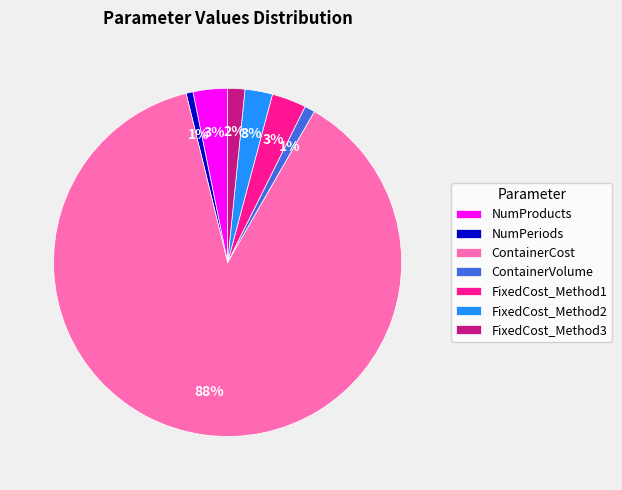

Combined, do ContainerVolume and FixedCost_Method2 account for over 50%?

No